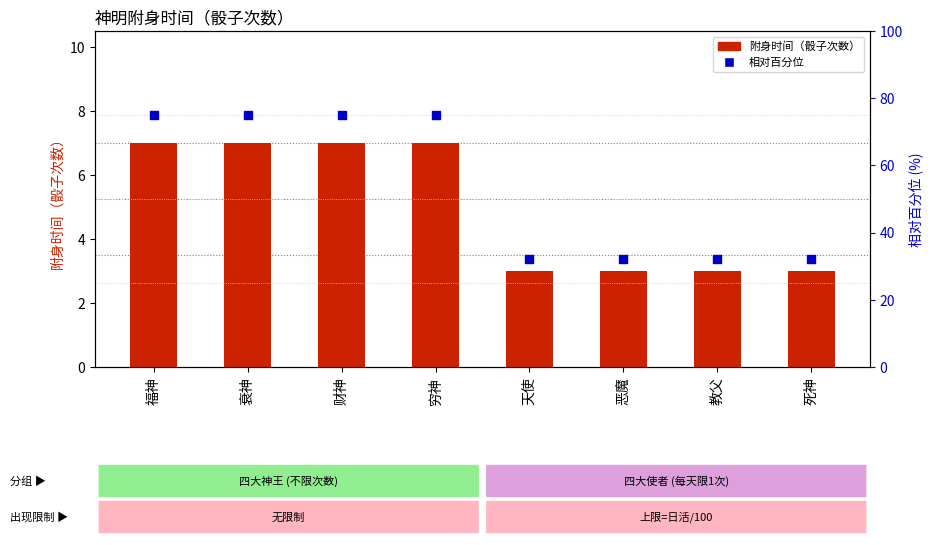

Which series reaches the maximum Y coordinate?

相对百分位